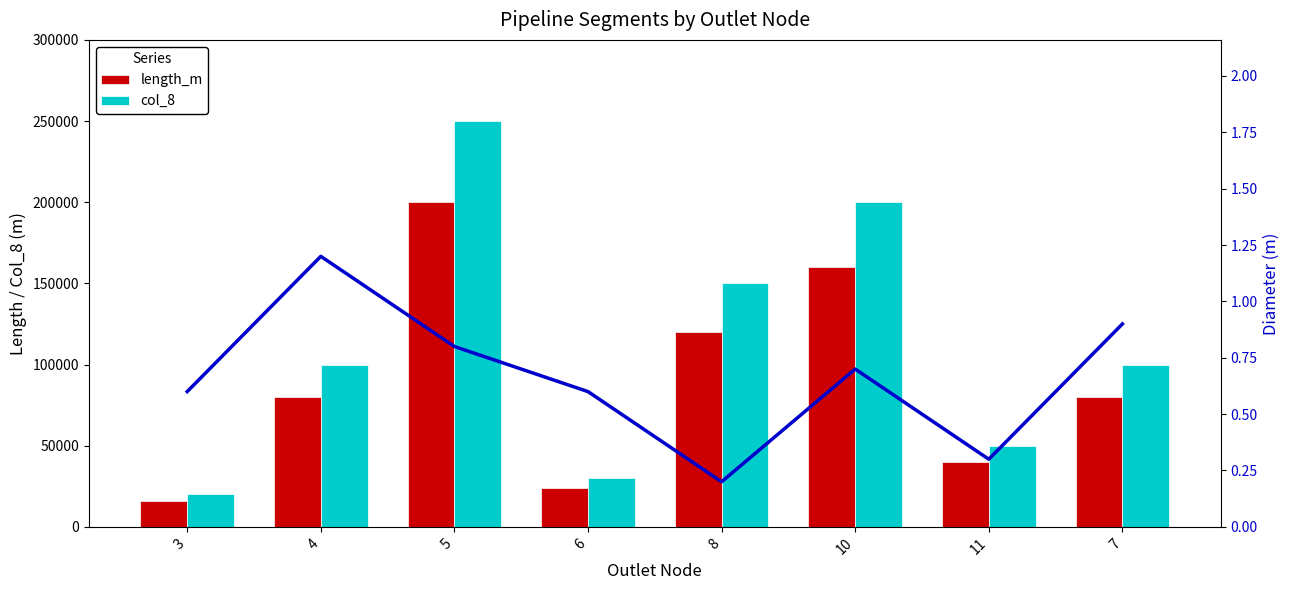

What is the spread (max minus min) of values at 5?

249999.2